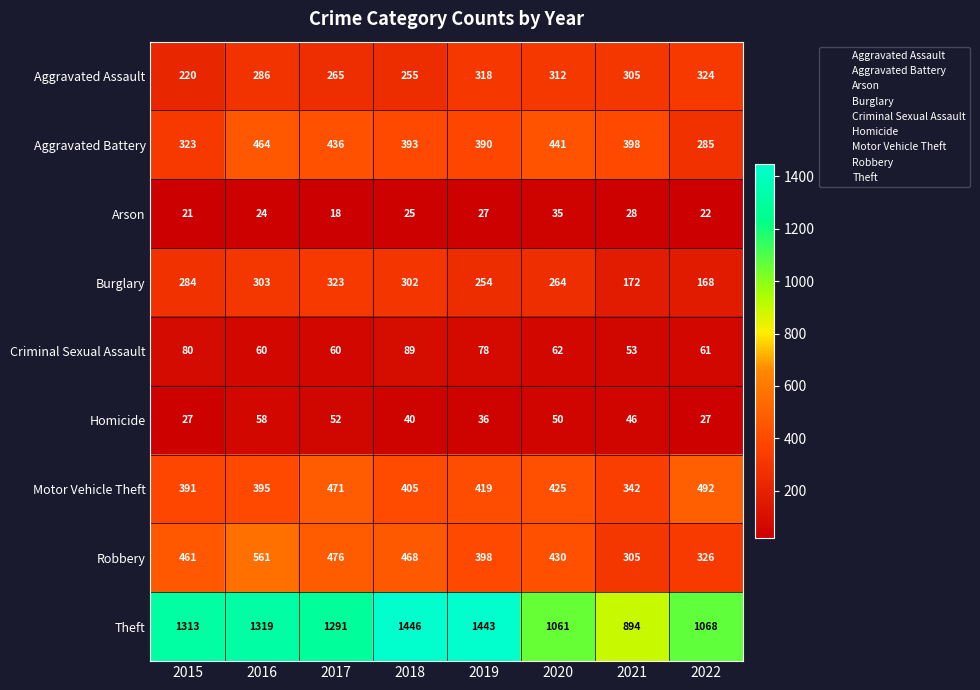

What is the difference between the maximum and minimum values in the Aggravated Assault series?

104